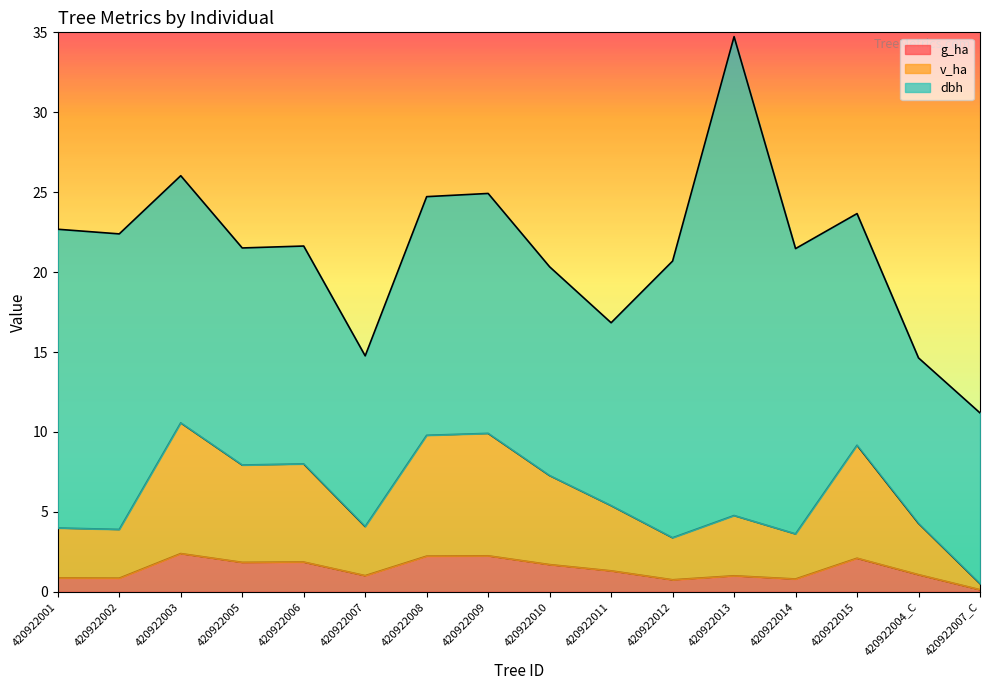

What is the total value across all series at 420922011?

16.8